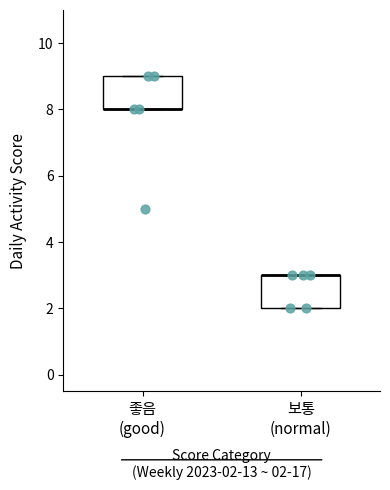

Where is the lower edge of the box for 보통 (normal) on the y-axis? The values are not printed on the chart, so give them approximately, as read against the axis.

2